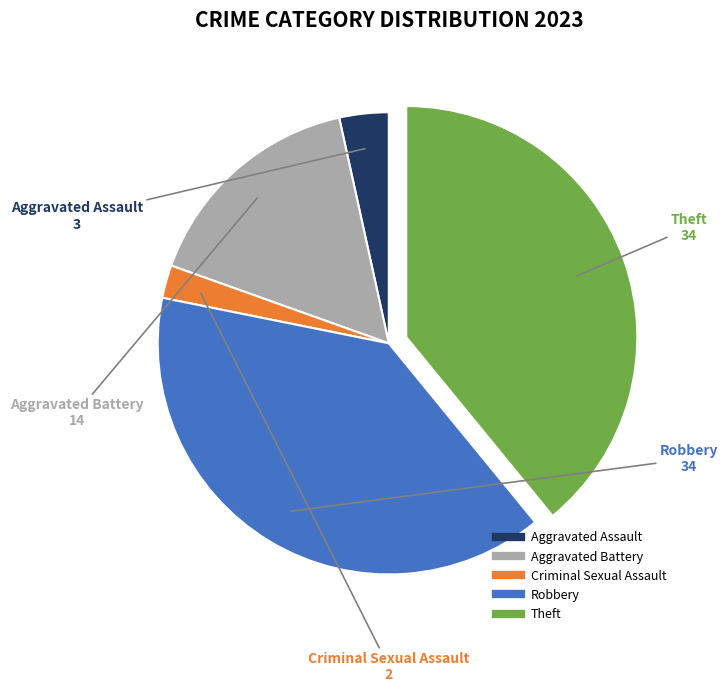

Is there any slice that represents more than half of the pie?

No